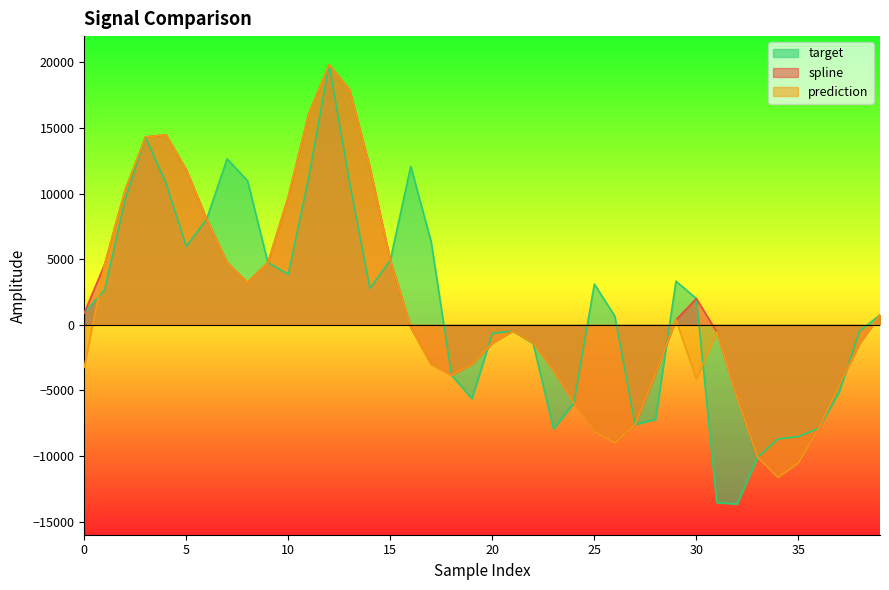

Is it true that target equals -1099.0 at 20?

False